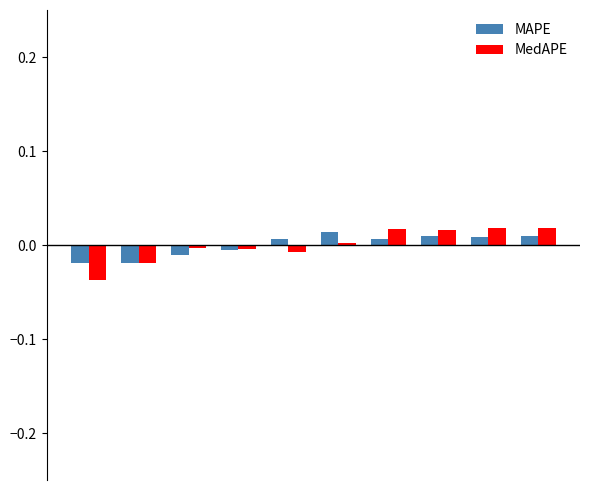

Which series has the largest range (max minus min)?

MedAPE